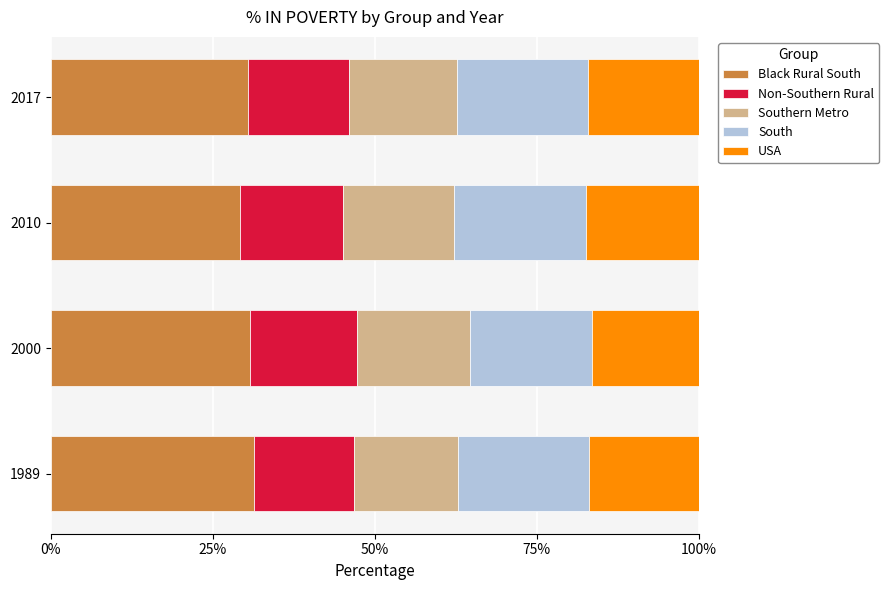

What are all the series names shown in the legend?

Black Rural South, Non-Southern Rural, Southern Metro, South, USA